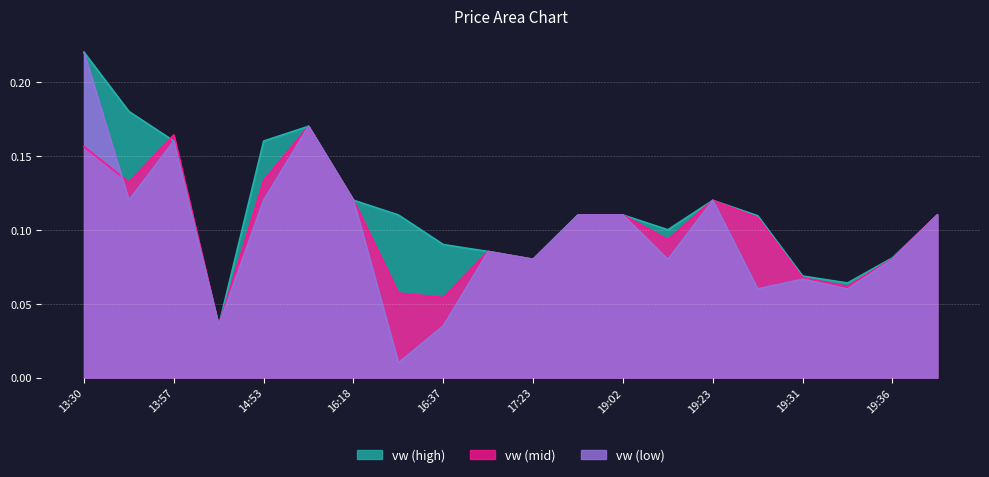

True or false: vw has more than 0 interior local peaks.

True